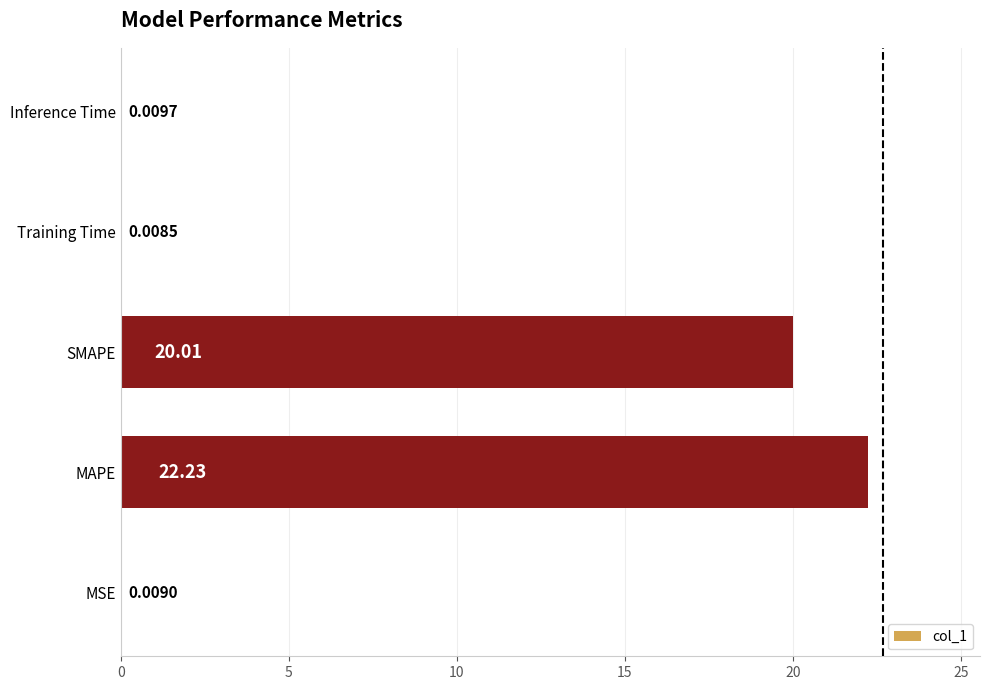

Between MSE and Training Time, which is larger?

MSE